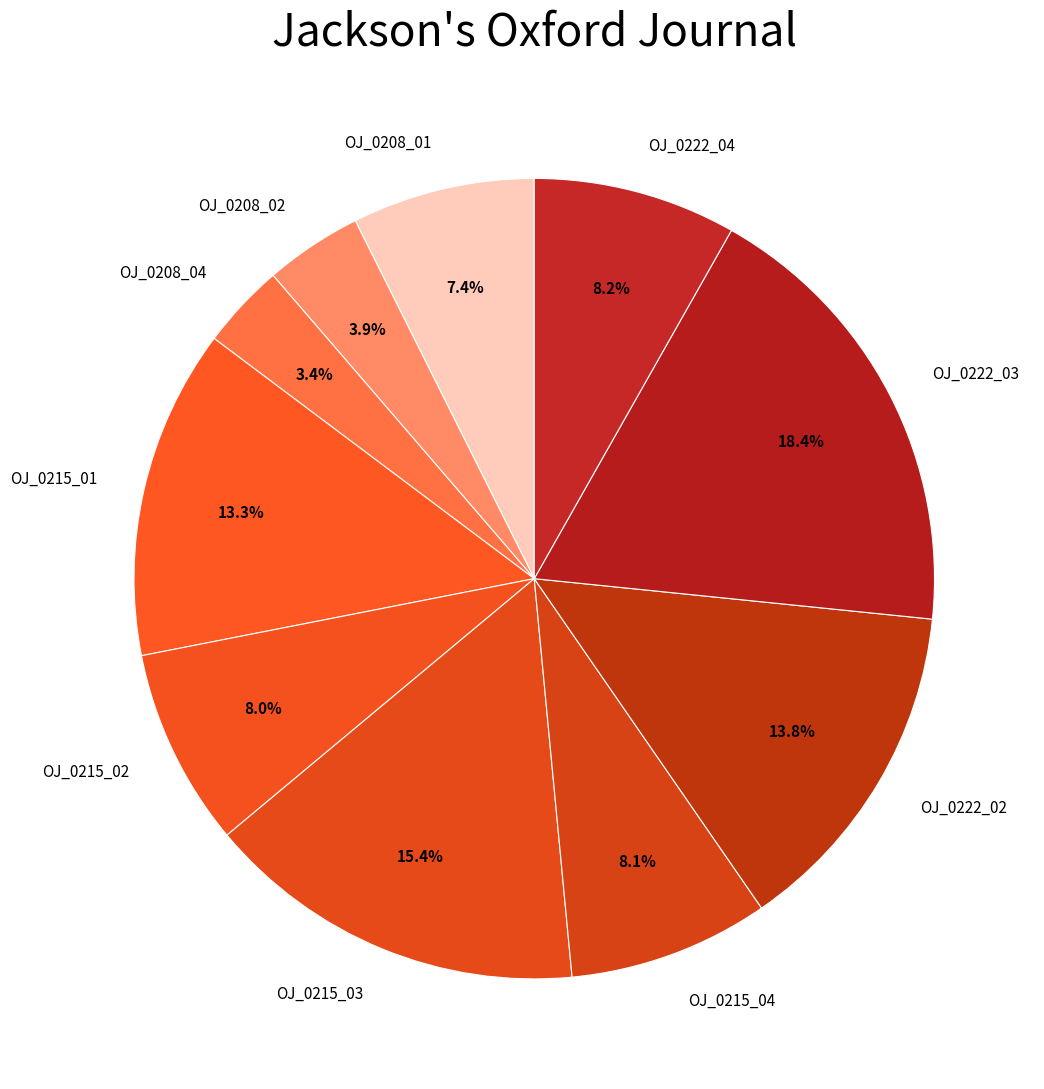

Is the sum of OJ_0222_02 and OJ_0222_03 greater than half?

No